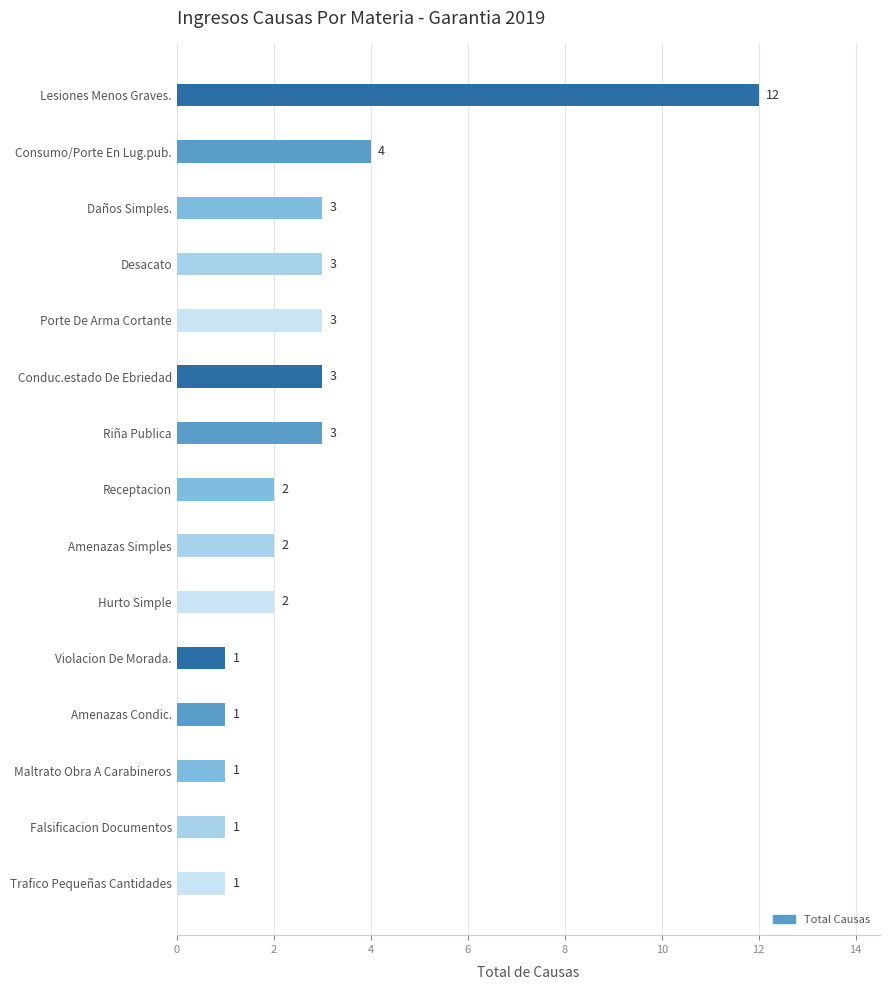

What is the label of the 12th bar from the bottom?

Desacato